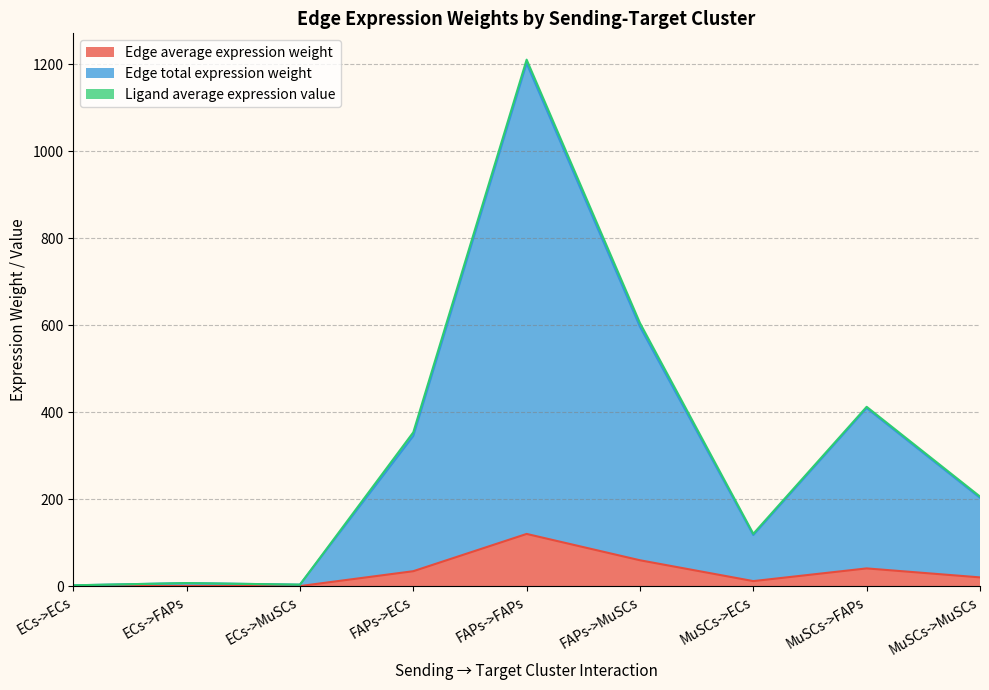

True or false: Edge average expression weight and Edge total expression weight cross at least once.

False